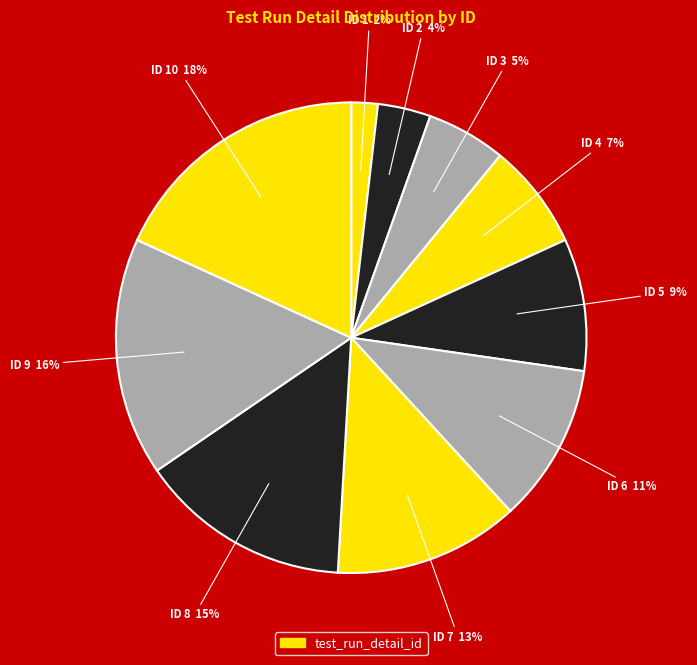

Is there any slice that represents more than half of the pie?

No